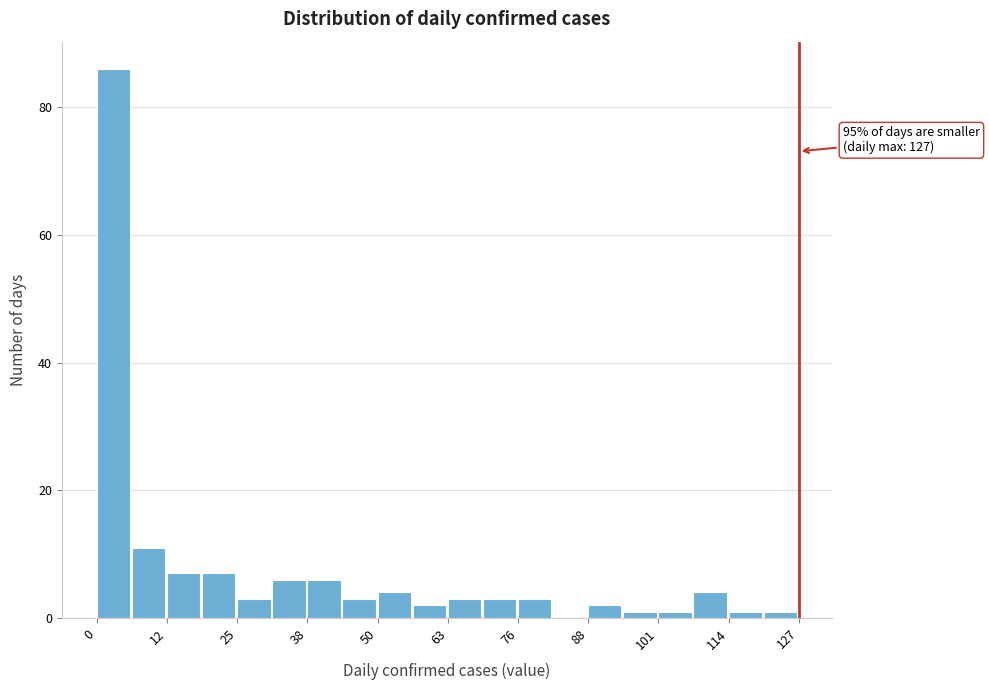

Read against the x-axis, roughly where is the centre of the tallest bar?

4